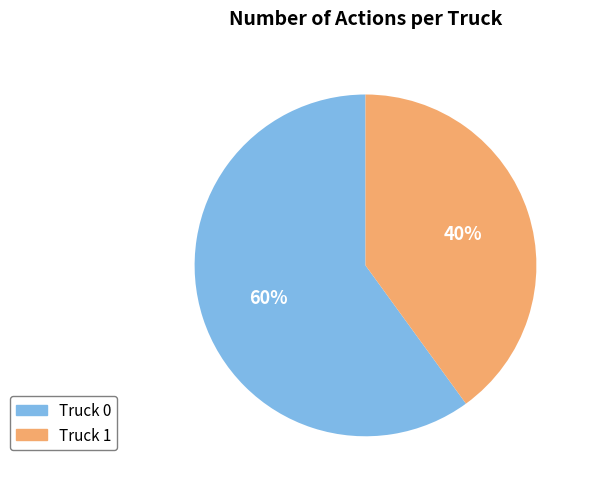

To the nearest percent, what percentage of the pie is Truck 1?

40%